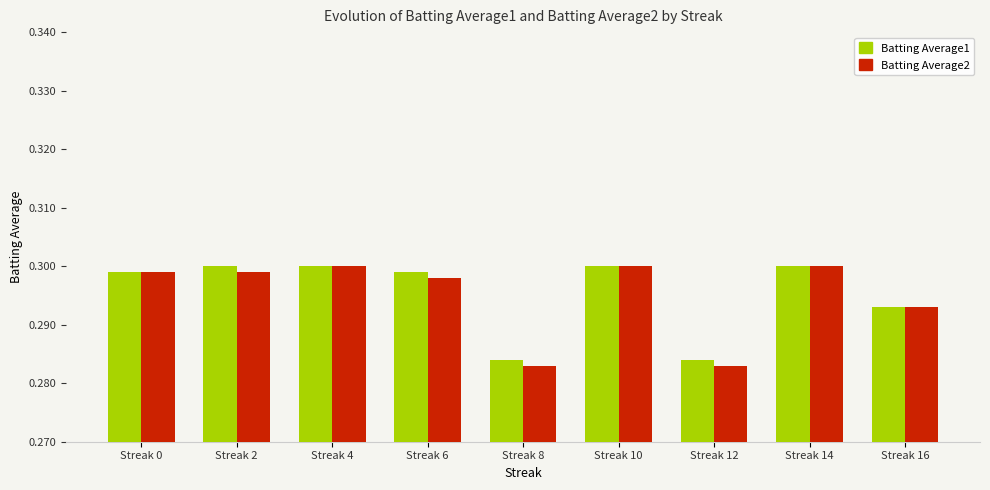

The value of Batting Average2 at Streak 0 is 0.3. True or false?

True